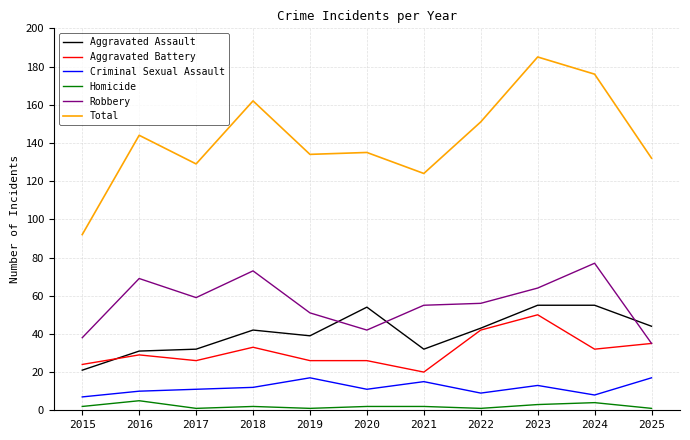

Reading right to left, what are all the values shown in this chart?

Aggravated Assault: 44	55	55	43	32	54	39	42	32	31	21
Aggravated Battery: 35	32	50	42	20	26	26	33	26	29	24
Criminal Sexual Assault: 17	8	13	9	15	11	17	12	11	10	7
Homicide: 1	4	3	1	2	2	1	2	1	5	2
Robbery: 35	77	64	56	55	42	51	73	59	69	38
Total: 132	176	185	151	124	135	134	162	129	144	92